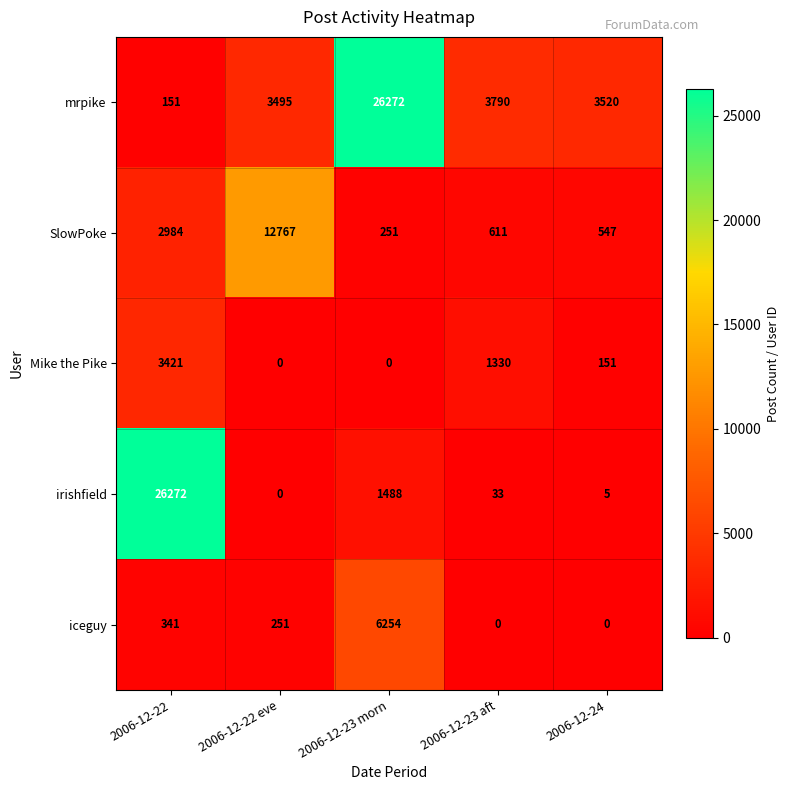

Count the number of data series in this chart.

5